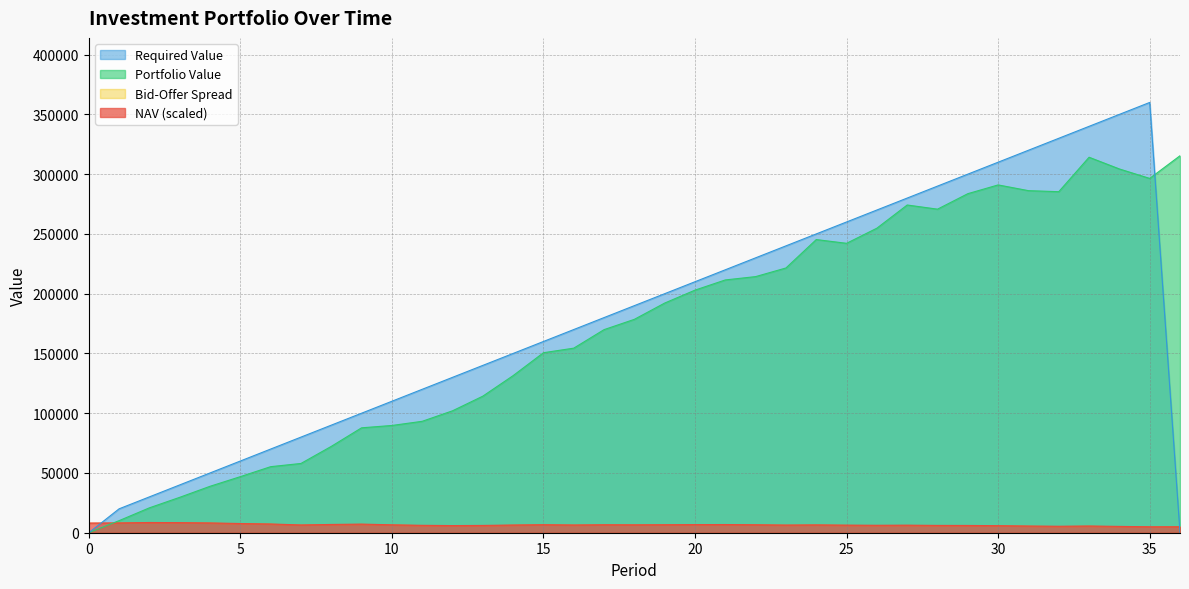

Which series has the largest total across all categories?

Required Value